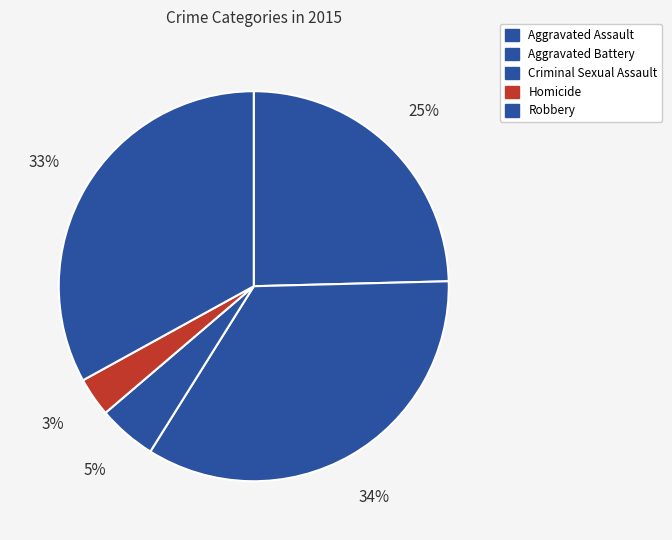

What portion of the pie excludes Aggravated Battery?

65.7%